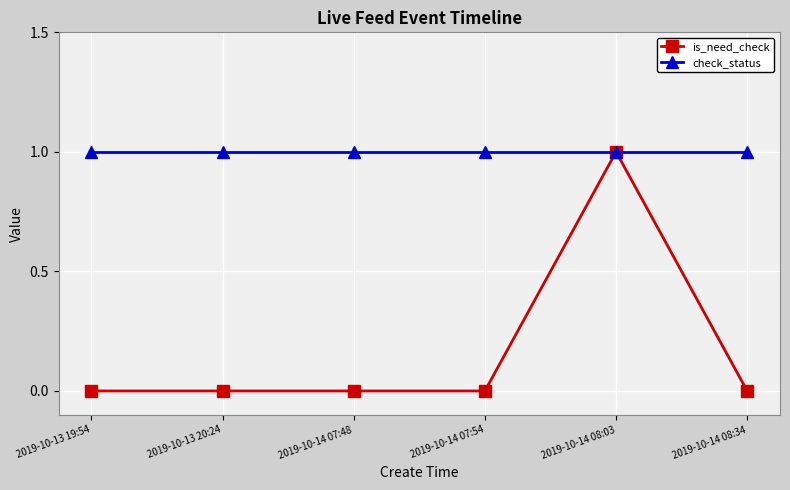

Which series changed the most between 2019-10-14 07:48 and 2019-10-14 08:03?

is_need_check